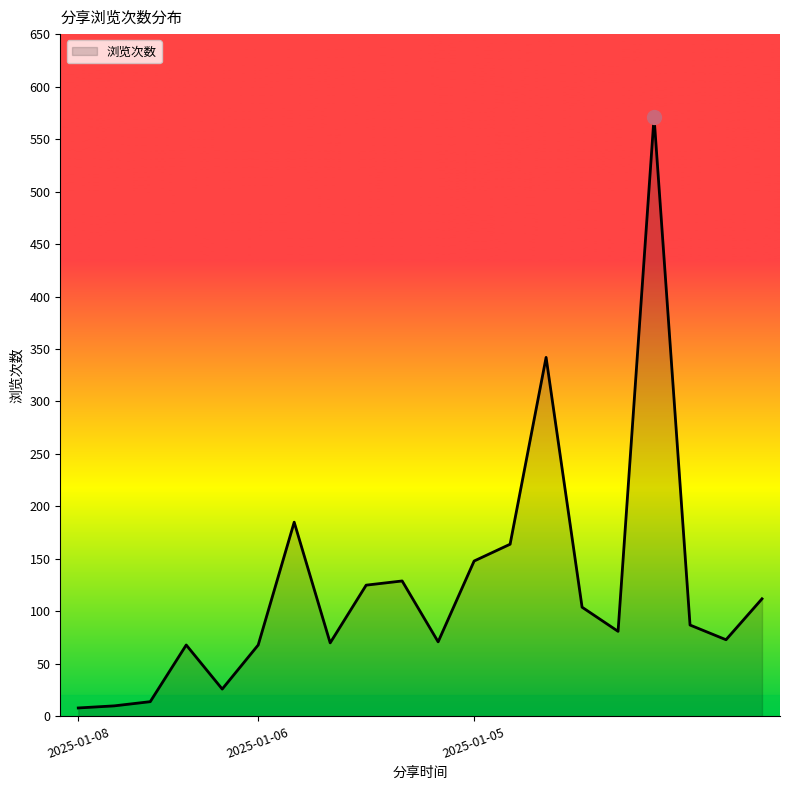

What is the maximum value shown in the chart?

571